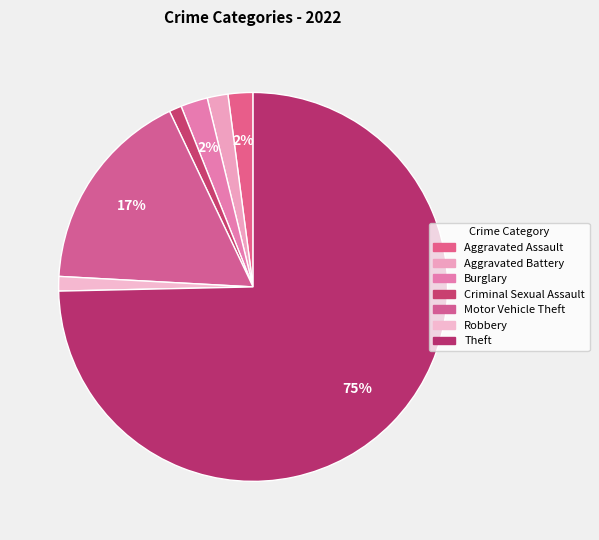

Do Burglary and Aggravated Battery together represent more than half of the pie?

No